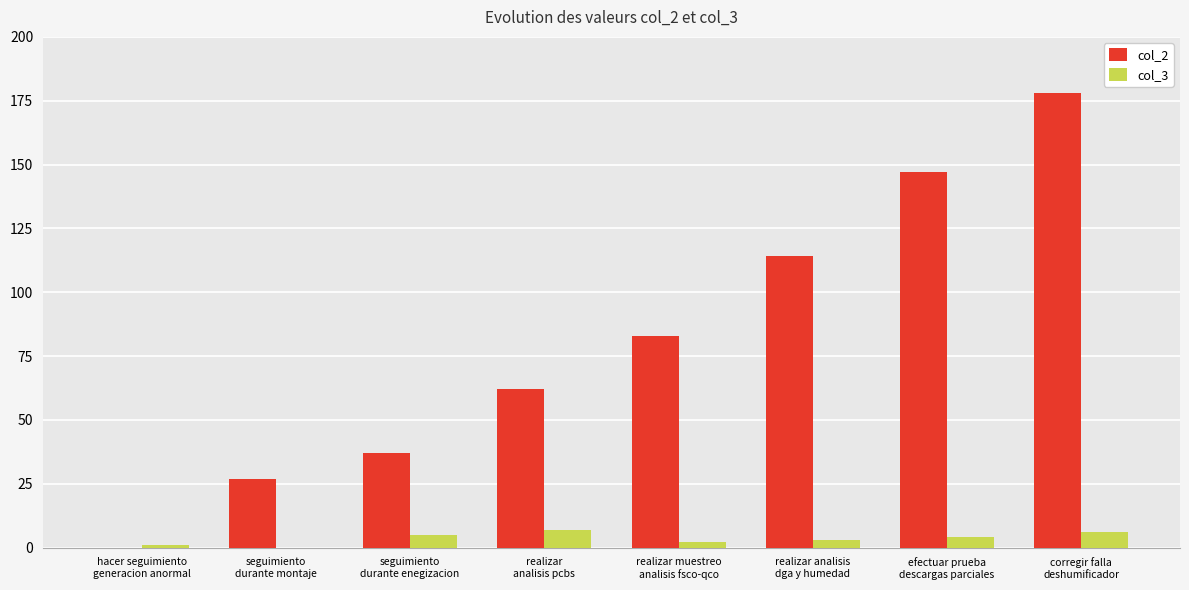

Where does the col_3 series first go above 4?

seguimiento
durante enegizacion